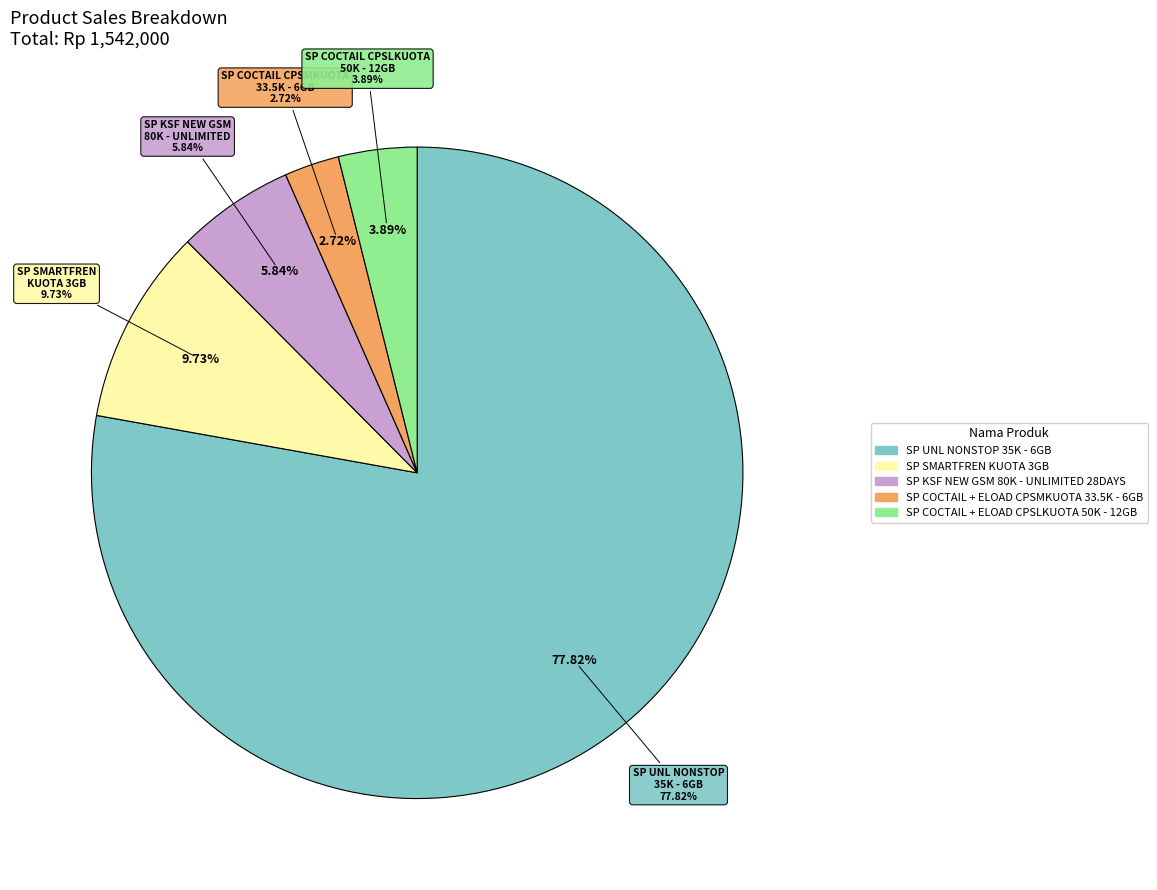

To the nearest percent, what is the combined percentage of SP KSF NEW GSM 80K - UNLIMITED 28DAYS and SP SMARTFREN KUOTA 3GB?

16%